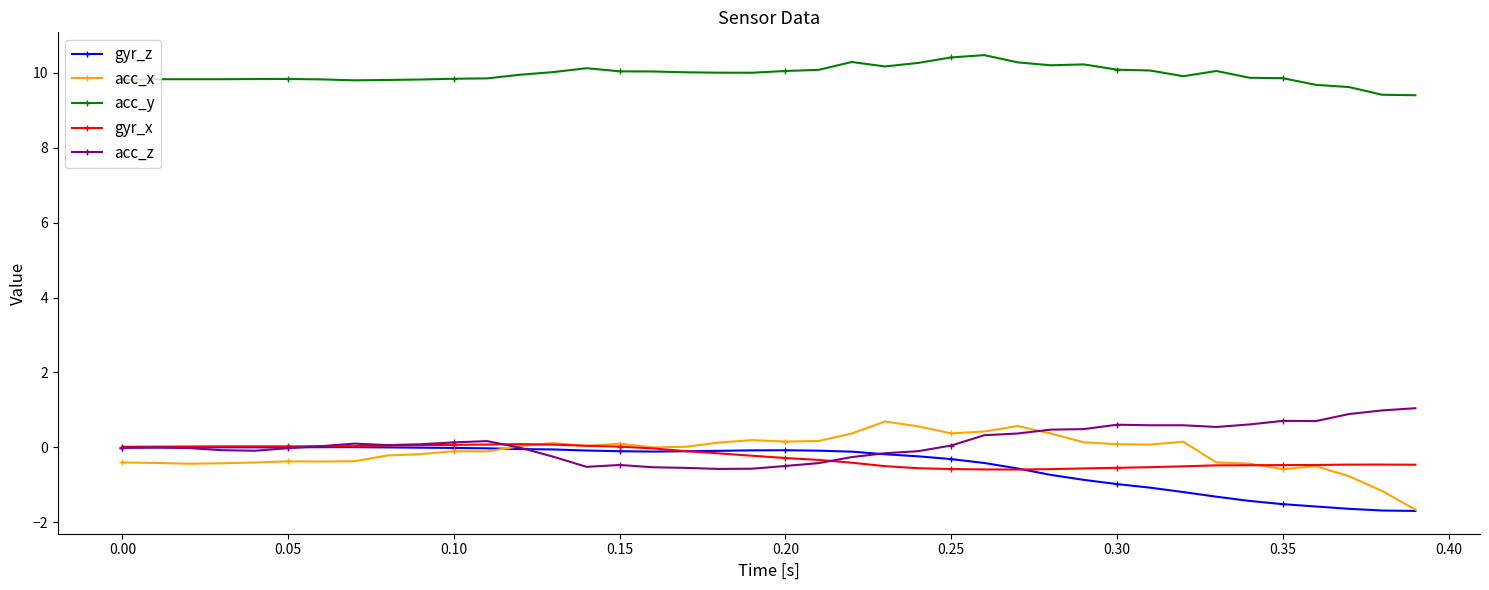

What is the lowest value of the gyr_z series?

-1.7